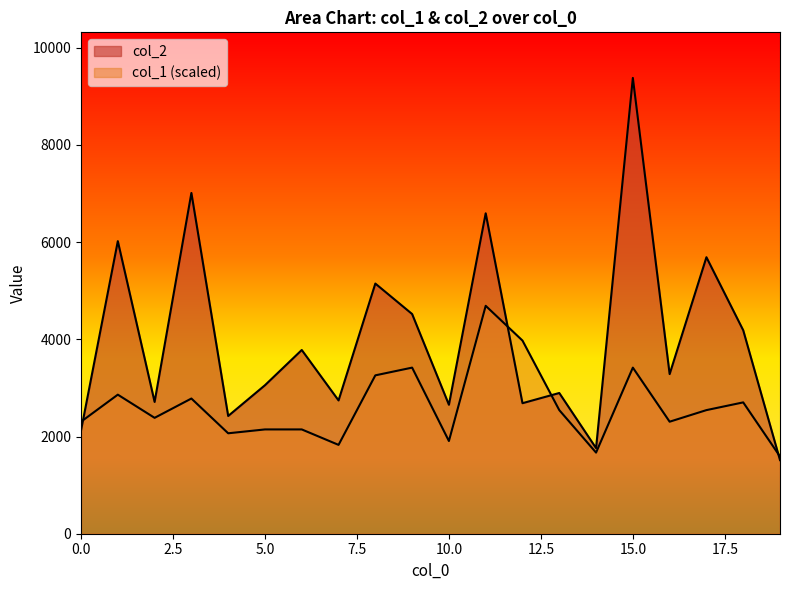

What is the minimum value shown in the chart?

1515.0